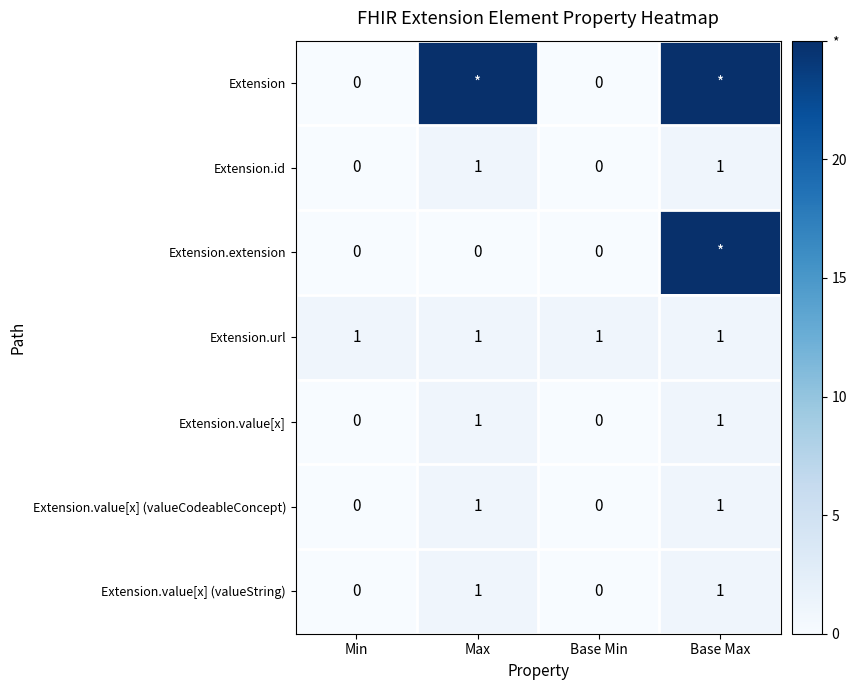

How many Extension.value[x] (valueCodeableConcept) values are between 0 and 1?

4